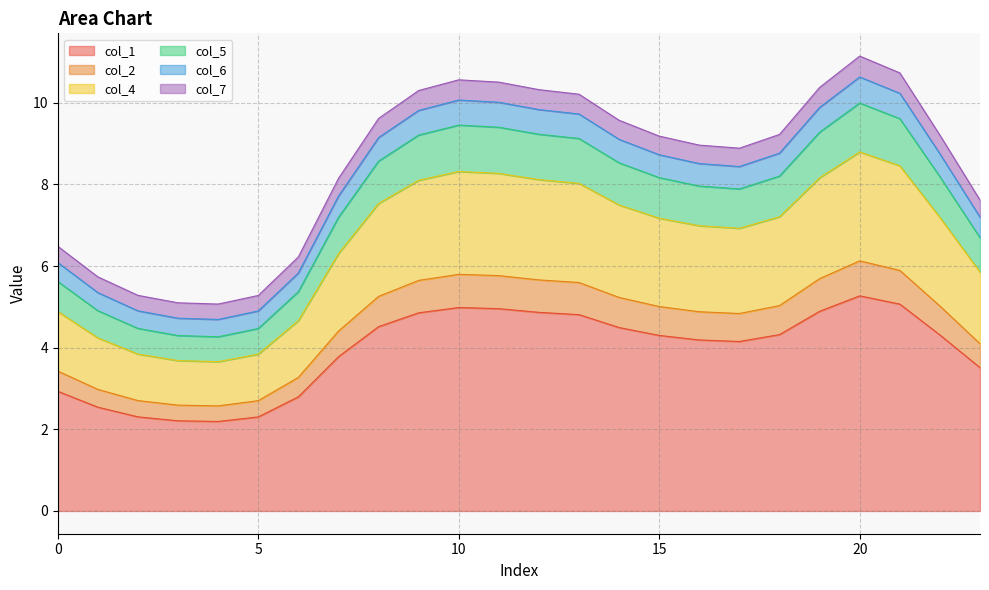

What is the minimum value for col_1?

2.2